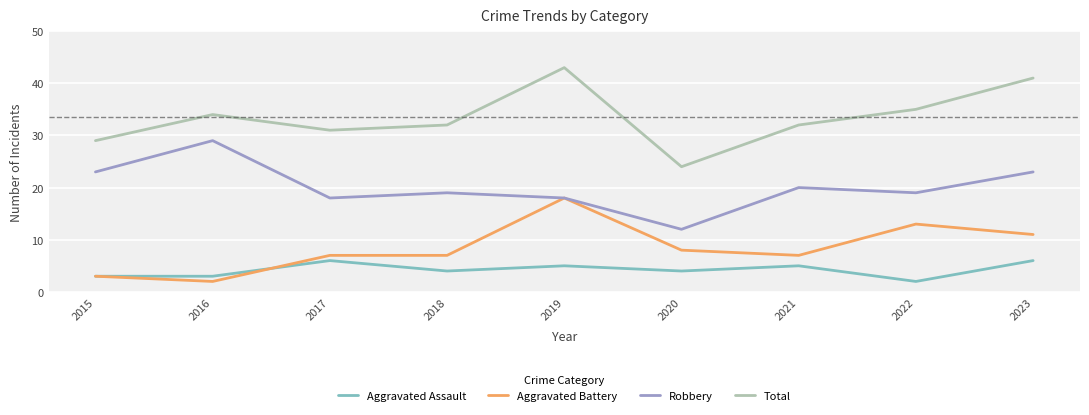

Which series changed the most between 2015 and 2022?

Aggravated Battery